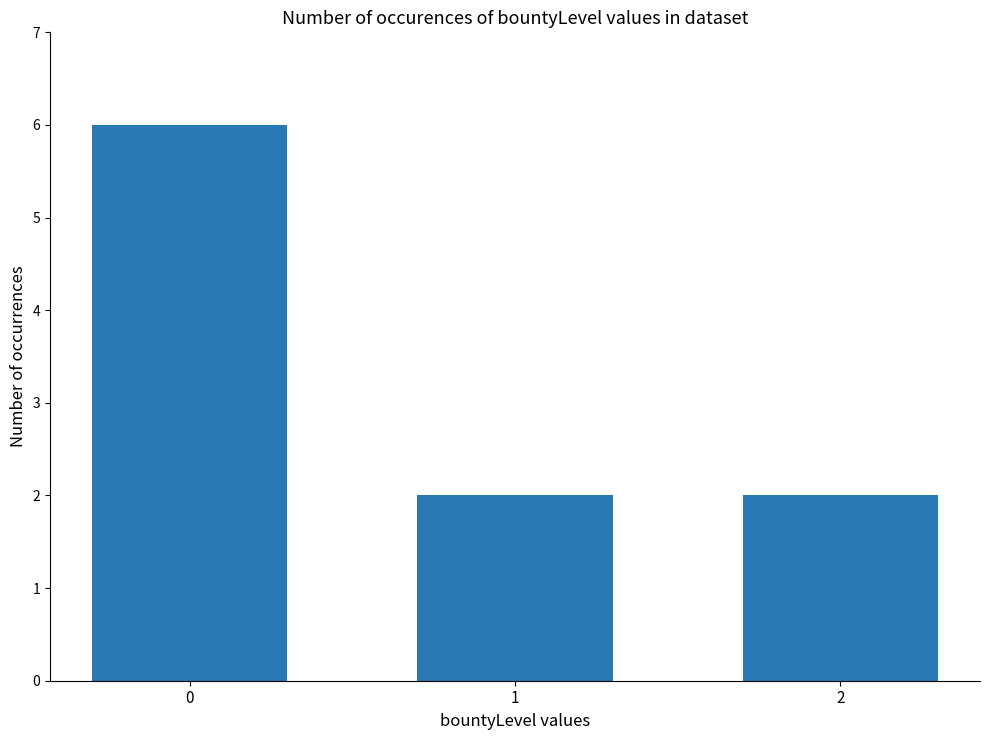

What is the greatest value displayed?

6